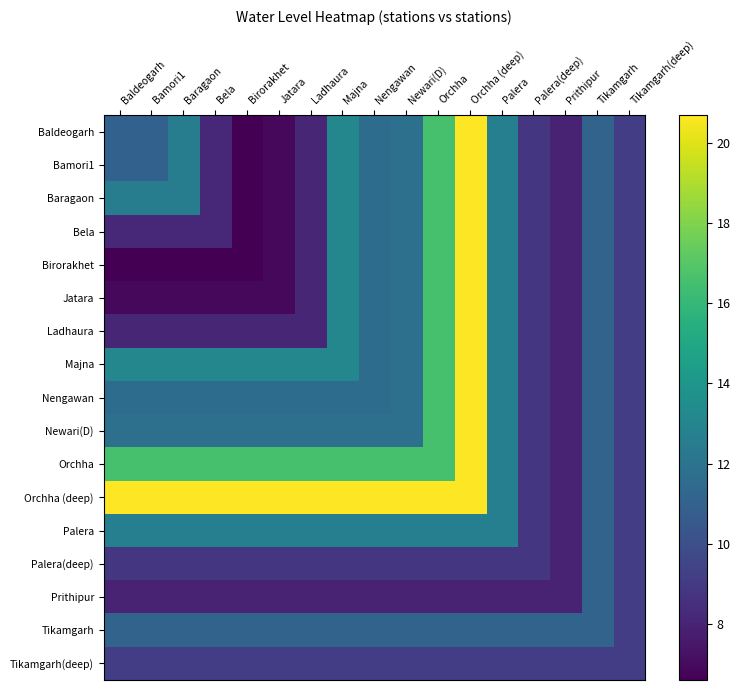

Reading left to right, extract all data points from this chart.

Baldeogarh: Baldeogarh=11.0	Bamori1=11.0	Baragaon=12.5	Bela=8.2	Birorakhet=6.6	Jatara=6.9	Ladhaura=8.1	Majna=13.1	Nengawan=11.6	Newari(D)=11.8	Orchha=16.6	Orchha (deep)=20.7	Palera=12.7	Palera(deep)=8.8	Prithipur=8.0	Tikamgarh=11.1	Tikamgarh(deep)=9.2
Bamori1: Baldeogarh=11.0	Bamori1=11.0	Baragaon=12.5	Bela=8.2	Birorakhet=6.6	Jatara=6.9	Ladhaura=8.1	Majna=13.1	Nengawan=11.6	Newari(D)=11.8	Orchha=16.6	Orchha (deep)=20.7	Palera=12.7	Palera(deep)=8.8	Prithipur=8.0	Tikamgarh=11.1	Tikamgarh(deep)=9.2
Baragaon: Baldeogarh=12.5	Bamori1=12.5	Baragaon=12.5	Bela=8.2	Birorakhet=6.6	Jatara=6.9	Ladhaura=8.1	Majna=13.1	Nengawan=11.6	Newari(D)=11.8	Orchha=16.6	Orchha (deep)=20.7	Palera=12.7	Palera(deep)=8.8	Prithipur=8.0	Tikamgarh=11.1	Tikamgarh(deep)=9.2
Bela: Baldeogarh=8.2	Bamori1=8.2	Baragaon=8.2	Bela=8.2	Birorakhet=6.6	Jatara=6.9	Ladhaura=8.1	Majna=13.1	Nengawan=11.6	Newari(D)=11.8	Orchha=16.6	Orchha (deep)=20.7	Palera=12.7	Palera(deep)=8.8	Prithipur=8.0	Tikamgarh=11.1	Tikamgarh(deep)=9.2
Birorakhet: Baldeogarh=6.6	Bamori1=6.6	Baragaon=6.6	Bela=6.6	Birorakhet=6.6	Jatara=6.9	Ladhaura=8.1	Majna=13.1	Nengawan=11.6	Newari(D)=11.8	Orchha=16.6	Orchha (deep)=20.7	Palera=12.7	Palera(deep)=8.8	Prithipur=8.0	Tikamgarh=11.1	Tikamgarh(deep)=9.2
Jatara: Baldeogarh=6.9	Bamori1=6.9	Baragaon=6.9	Bela=6.9	Birorakhet=6.9	Jatara=6.9	Ladhaura=8.1	Majna=13.1	Nengawan=11.6	Newari(D)=11.8	Orchha=16.6	Orchha (deep)=20.7	Palera=12.7	Palera(deep)=8.8	Prithipur=8.0	Tikamgarh=11.1	Tikamgarh(deep)=9.2
Ladhaura: Baldeogarh=8.1	Bamori1=8.1	Baragaon=8.1	Bela=8.1	Birorakhet=8.1	Jatara=8.1	Ladhaura=8.1	Majna=13.1	Nengawan=11.6	Newari(D)=11.8	Orchha=16.6	Orchha (deep)=20.7	Palera=12.7	Palera(deep)=8.8	Prithipur=8.0	Tikamgarh=11.1	Tikamgarh(deep)=9.2
Majna: Baldeogarh=13.1	Bamori1=13.1	Baragaon=13.1	Bela=13.1	Birorakhet=13.1	Jatara=13.1	Ladhaura=13.1	Majna=13.1	Nengawan=11.6	Newari(D)=11.8	Orchha=16.6	Orchha (deep)=20.7	Palera=12.7	Palera(deep)=8.8	Prithipur=8.0	Tikamgarh=11.1	Tikamgarh(deep)=9.2
Nengawan: Baldeogarh=11.6	Bamori1=11.6	Baragaon=11.6	Bela=11.6	Birorakhet=11.6	Jatara=11.6	Ladhaura=11.6	Majna=11.6	Nengawan=11.6	Newari(D)=11.8	Orchha=16.6	Orchha (deep)=20.7	Palera=12.7	Palera(deep)=8.8	Prithipur=8.0	Tikamgarh=11.1	Tikamgarh(deep)=9.2
Newari(D): Baldeogarh=11.8	Bamori1=11.8	Baragaon=11.8	Bela=11.8	Birorakhet=11.8	Jatara=11.8	Ladhaura=11.8	Majna=11.8	Nengawan=11.8	Newari(D)=11.8	Orchha=16.6	Orchha (deep)=20.7	Palera=12.7	Palera(deep)=8.8	Prithipur=8.0	Tikamgarh=11.1	Tikamgarh(deep)=9.2
Orchha: Baldeogarh=16.6	Bamori1=16.6	Baragaon=16.6	Bela=16.6	Birorakhet=16.6	Jatara=16.6	Ladhaura=16.6	Majna=16.6	Nengawan=16.6	Newari(D)=16.6	Orchha=16.6	Orchha (deep)=20.7	Palera=12.7	Palera(deep)=8.8	Prithipur=8.0	Tikamgarh=11.1	Tikamgarh(deep)=9.2
Orchha (deep): Baldeogarh=20.7	Bamori1=20.7	Baragaon=20.7	Bela=20.7	Birorakhet=20.7	Jatara=20.7	Ladhaura=20.7	Majna=20.7	Nengawan=20.7	Newari(D)=20.7	Orchha=20.7	Orchha (deep)=20.7	Palera=12.7	Palera(deep)=8.8	Prithipur=8.0	Tikamgarh=11.1	Tikamgarh(deep)=9.2
Palera: Baldeogarh=12.7	Bamori1=12.7	Baragaon=12.7	Bela=12.7	Birorakhet=12.7	Jatara=12.7	Ladhaura=12.7	Majna=12.7	Nengawan=12.7	Newari(D)=12.7	Orchha=12.7	Orchha (deep)=12.7	Palera=12.7	Palera(deep)=8.8	Prithipur=8.0	Tikamgarh=11.1	Tikamgarh(deep)=9.2
Palera(deep): Baldeogarh=8.8	Bamori1=8.8	Baragaon=8.8	Bela=8.8	Birorakhet=8.8	Jatara=8.8	Ladhaura=8.8	Majna=8.8	Nengawan=8.8	Newari(D)=8.8	Orchha=8.8	Orchha (deep)=8.8	Palera=8.8	Palera(deep)=8.8	Prithipur=8.0	Tikamgarh=11.1	Tikamgarh(deep)=9.2
Prithipur: Baldeogarh=8.0	Bamori1=8.0	Baragaon=8.0	Bela=8.0	Birorakhet=8.0	Jatara=8.0	Ladhaura=8.0	Majna=8.0	Nengawan=8.0	Newari(D)=8.0	Orchha=8.0	Orchha (deep)=8.0	Palera=8.0	Palera(deep)=8.0	Prithipur=8.0	Tikamgarh=11.1	Tikamgarh(deep)=9.2
Tikamgarh: Baldeogarh=11.1	Bamori1=11.1	Baragaon=11.1	Bela=11.1	Birorakhet=11.1	Jatara=11.1	Ladhaura=11.1	Majna=11.1	Nengawan=11.1	Newari(D)=11.1	Orchha=11.1	Orchha (deep)=11.1	Palera=11.1	Palera(deep)=11.1	Prithipur=11.1	Tikamgarh=11.1	Tikamgarh(deep)=9.2
Tikamgarh(deep): Baldeogarh=9.2	Bamori1=9.2	Baragaon=9.2	Bela=9.2	Birorakhet=9.2	Jatara=9.2	Ladhaura=9.2	Majna=9.2	Nengawan=9.2	Newari(D)=9.2	Orchha=9.2	Orchha (deep)=9.2	Palera=9.2	Palera(deep)=9.2	Prithipur=9.2	Tikamgarh=9.2	Tikamgarh(deep)=9.2